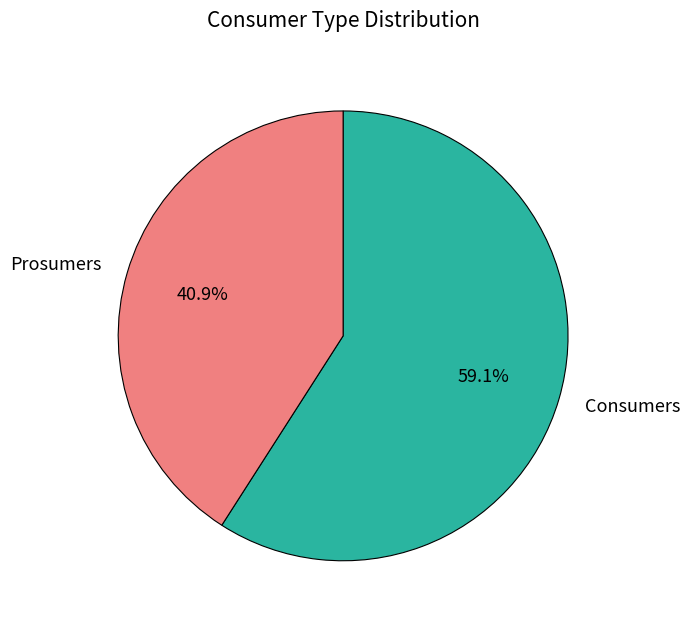

Is there any slice that represents more than half of the pie?

Yes